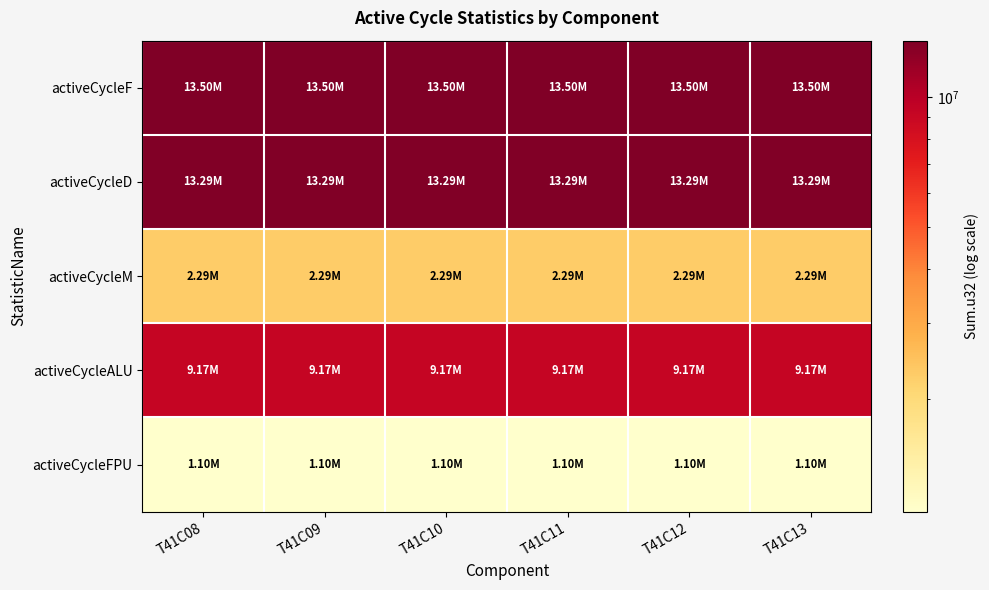

Reading right to left, extract all data points from this chart.

activeCycleF: T41C13=13497115	T41C12=13497115	T41C11=13497115	T41C10=13497115	T41C09=13497115	T41C08=13497115
activeCycleD: T41C13=13285893	T41C12=13285893	T41C11=13285893	T41C10=13285893	T41C09=13285893	T41C08=13285893
activeCycleM: T41C13=2291726	T41C12=2291726	T41C11=2291726	T41C10=2291726	T41C09=2291726	T41C08=2291726
activeCycleALU: T41C13=9165893	T41C12=9165893	T41C11=9165893	T41C10=9165893	T41C09=9165893	T41C08=9165893
activeCycleFPU: T41C13=1100000	T41C12=1100000	T41C11=1100000	T41C10=1100000	T41C09=1100000	T41C08=1100000